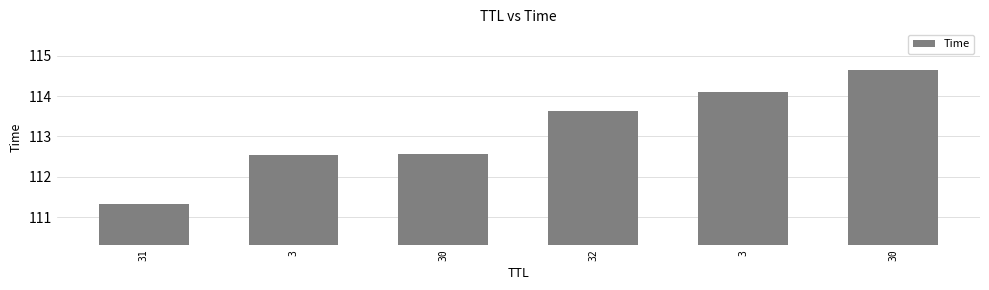

Approximately how many times larger is the value at 3 compared to 30?

1.0